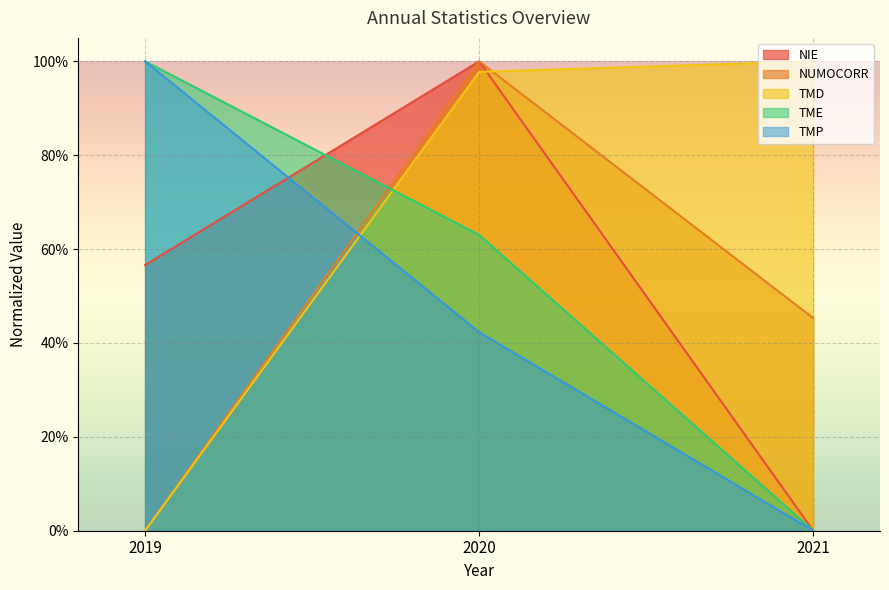

The value of TMP at 2021 is 0.0. True or false?

True